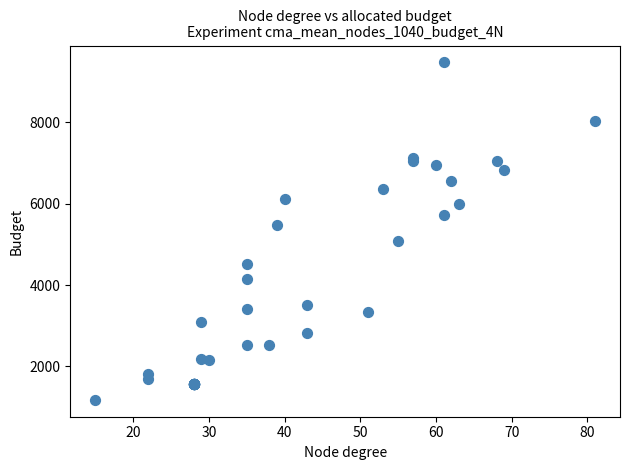

What Y value in the scatter plot is closest to 5328?

5478